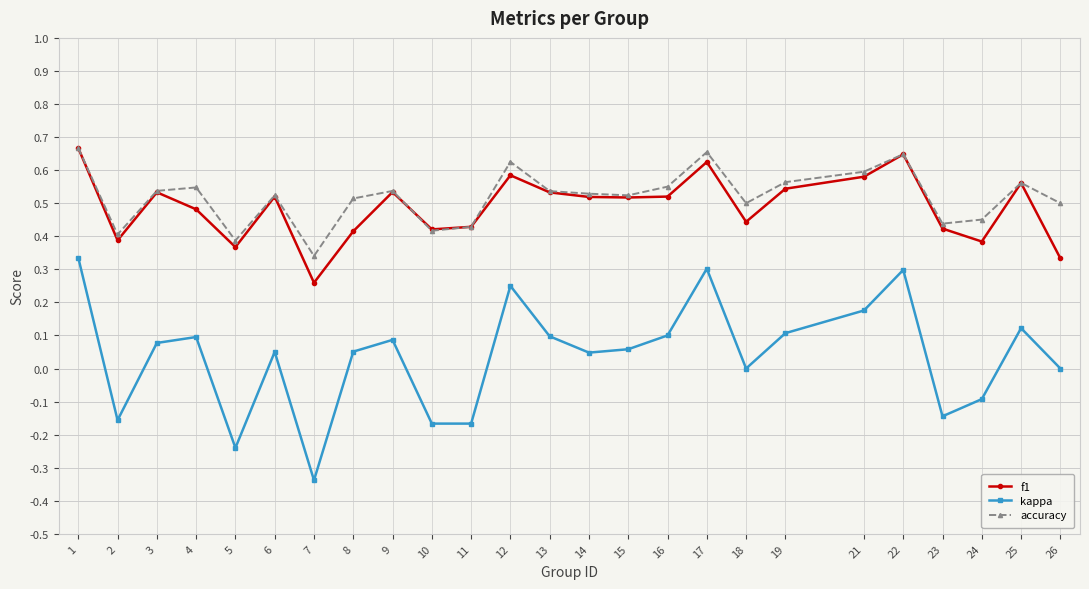

How many accuracy values are between 0 and 1?

25